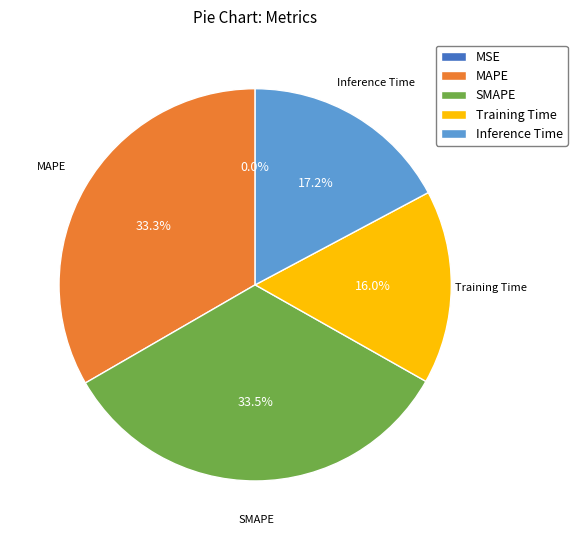

Is there a majority slice in this chart?

No